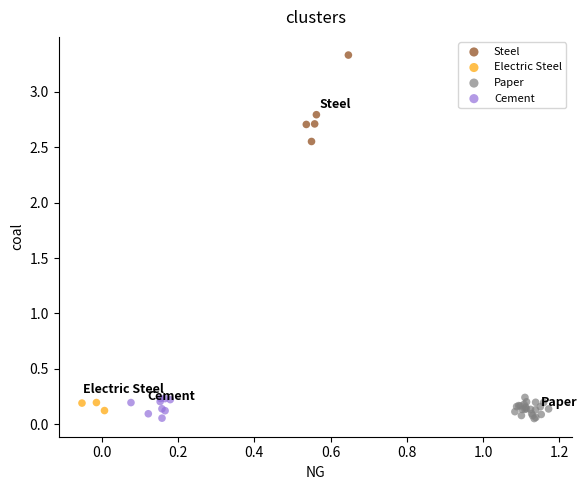

Which series has the largest Y range (max minus min)?

Steel